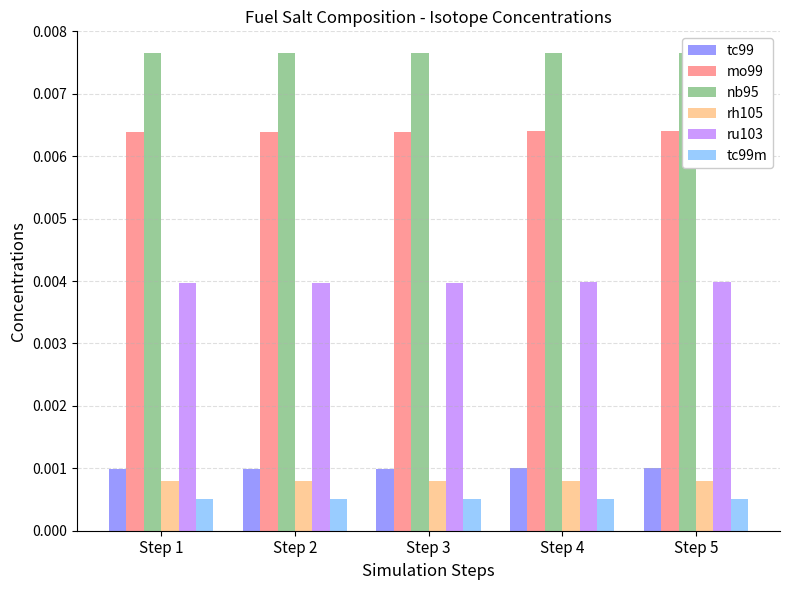

At how many categories does at least one series exceed 0?

5